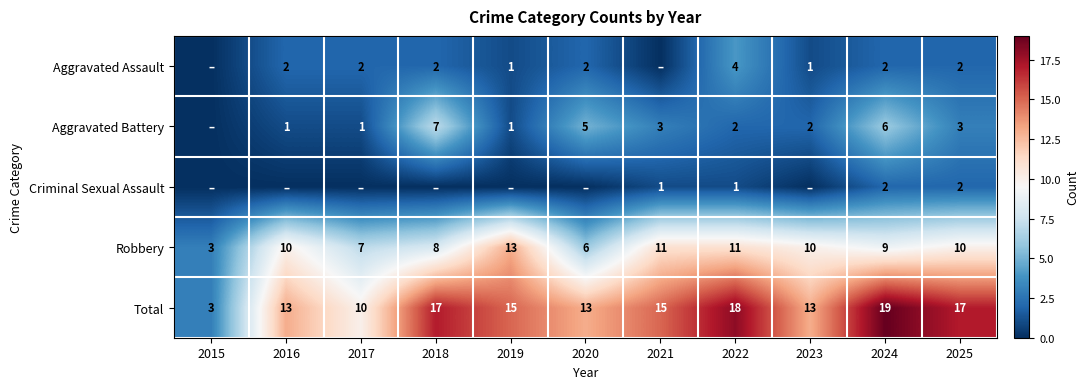

Which category has the highest value across all series?

2024